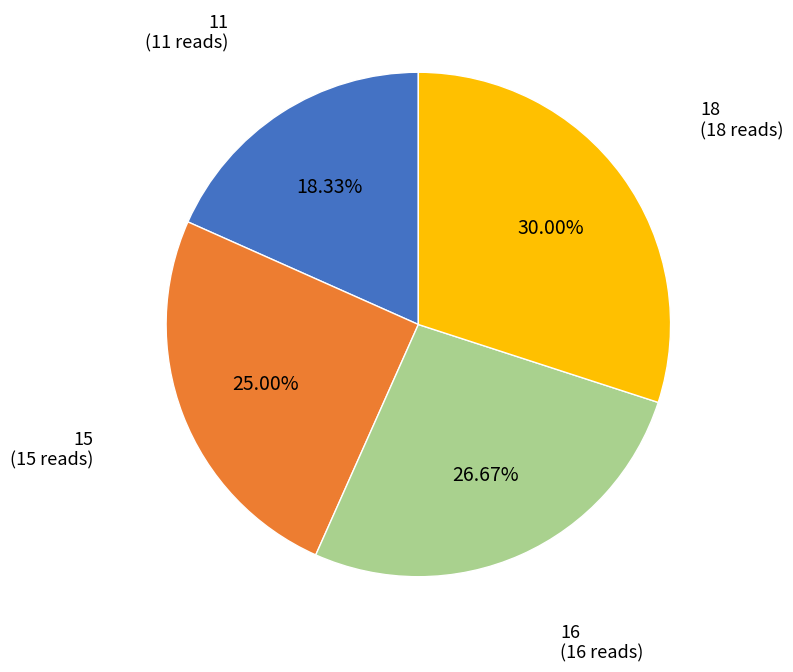

To the nearest percent, what is the average slice percentage?

25%